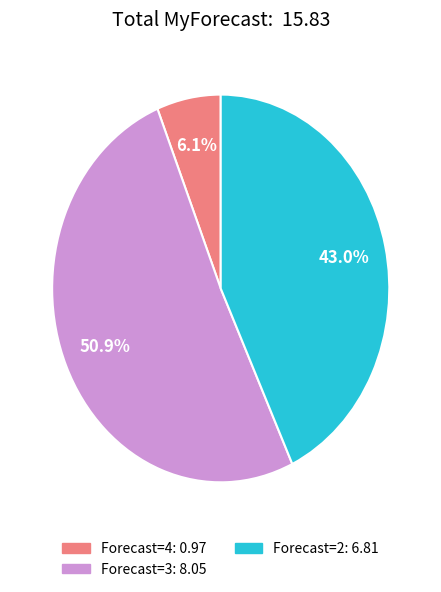

Is there any slice that represents more than half of the pie?

Yes